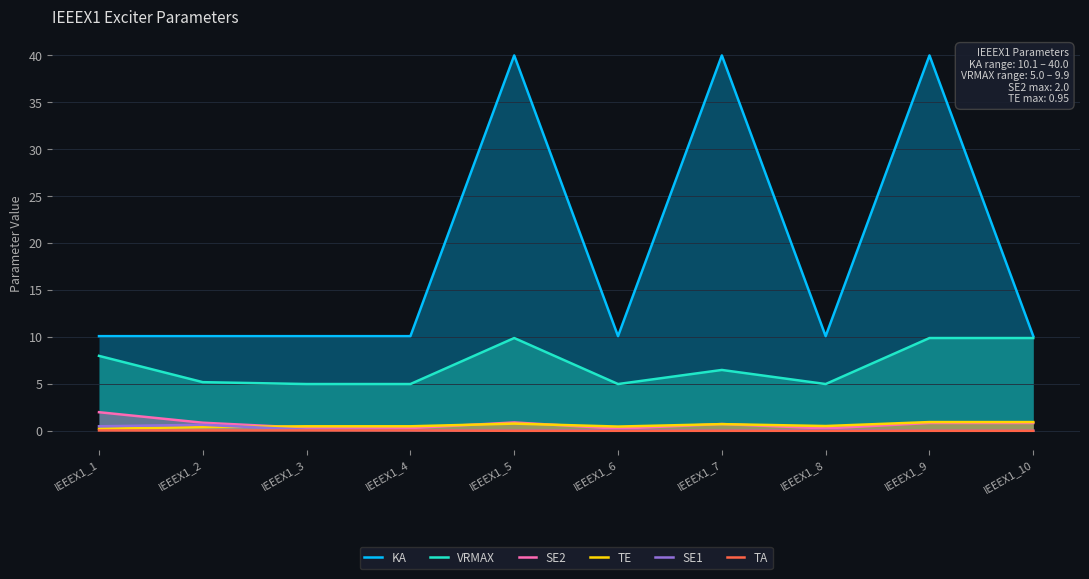

Which series changed the most between IEEEX1_9 and IEEEX1_10?

KA